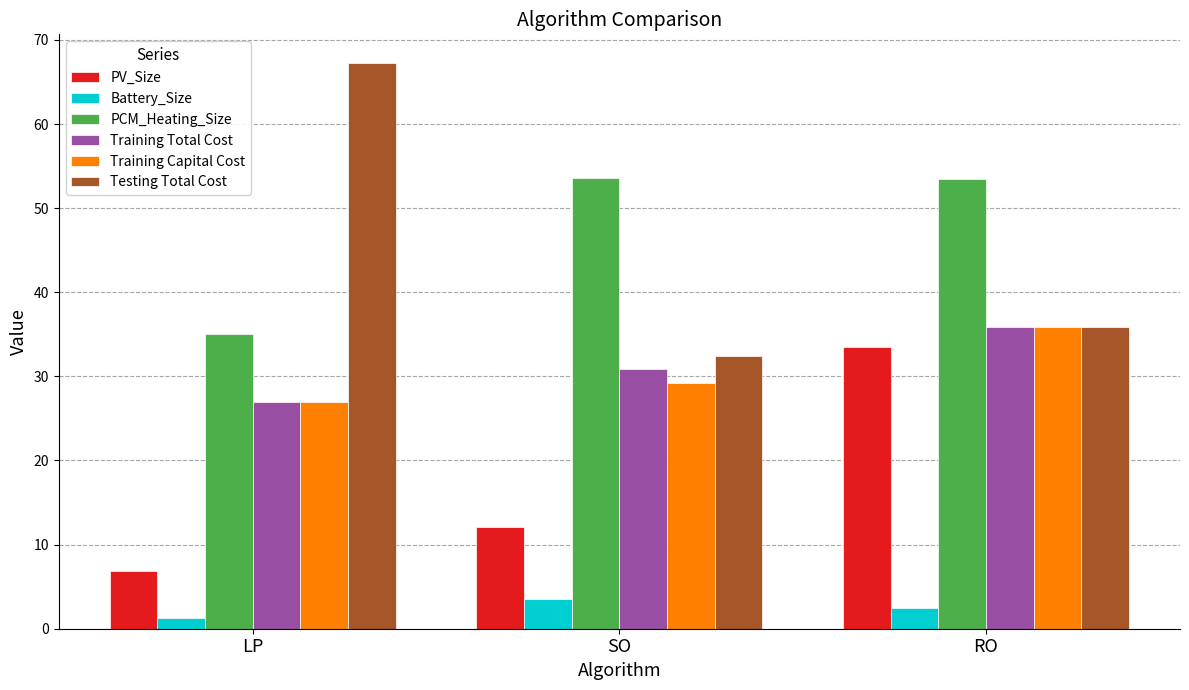

Is it true that Training Total Cost equals 49.7 at RO?

False